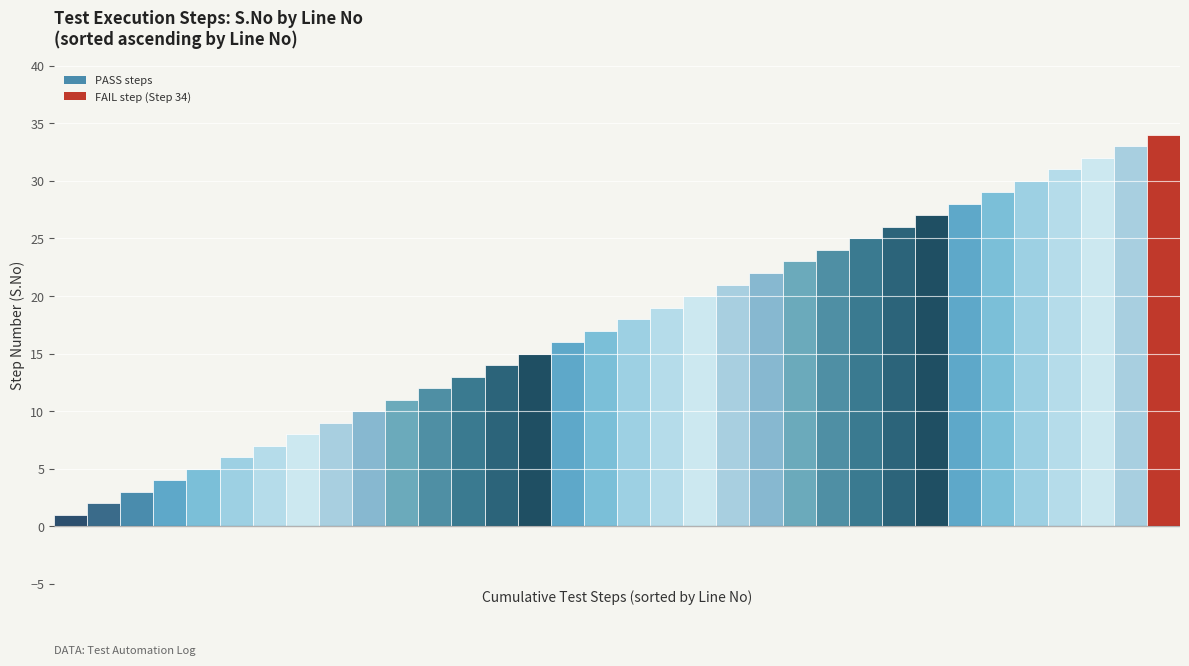

What is the sum of all values?

595